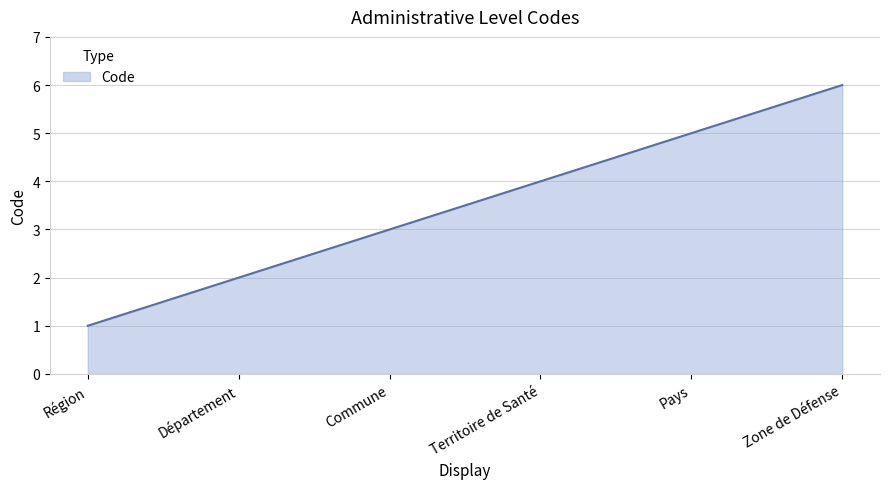

What is the approximate value at Pays?

5